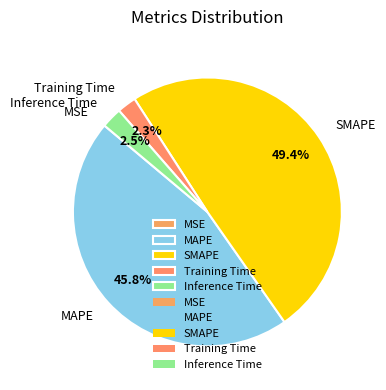

What percentage is the MAPE slice, to the nearest percent?

46%